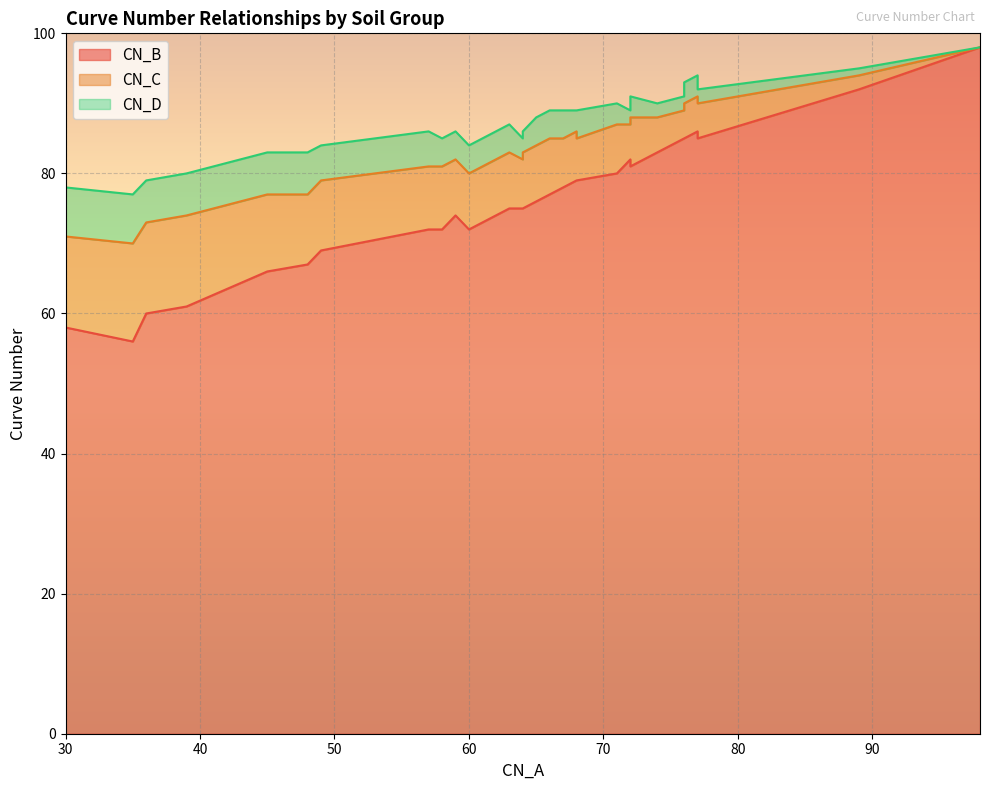

True or false: CN_C and CN_B cross at least once.

False